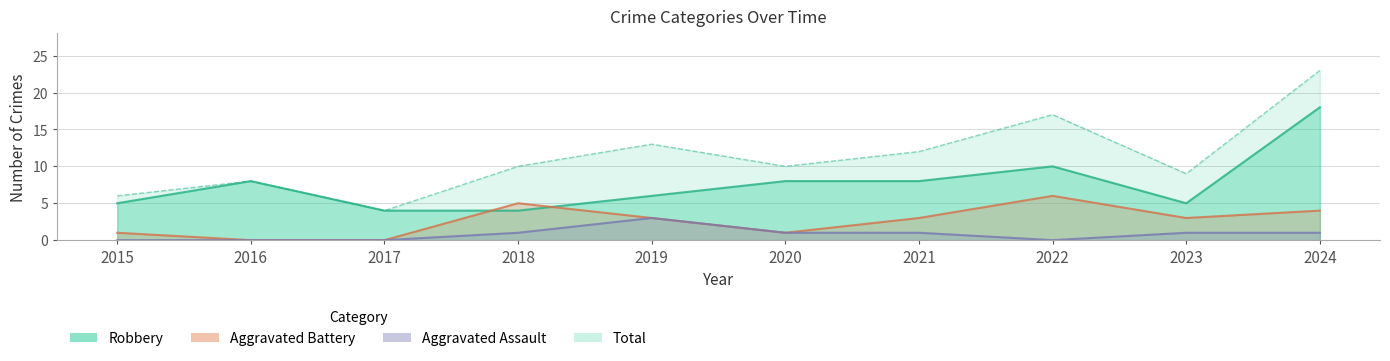

What are all the series names shown in the legend?

Robbery, Aggravated Battery, Aggravated Assault, Total